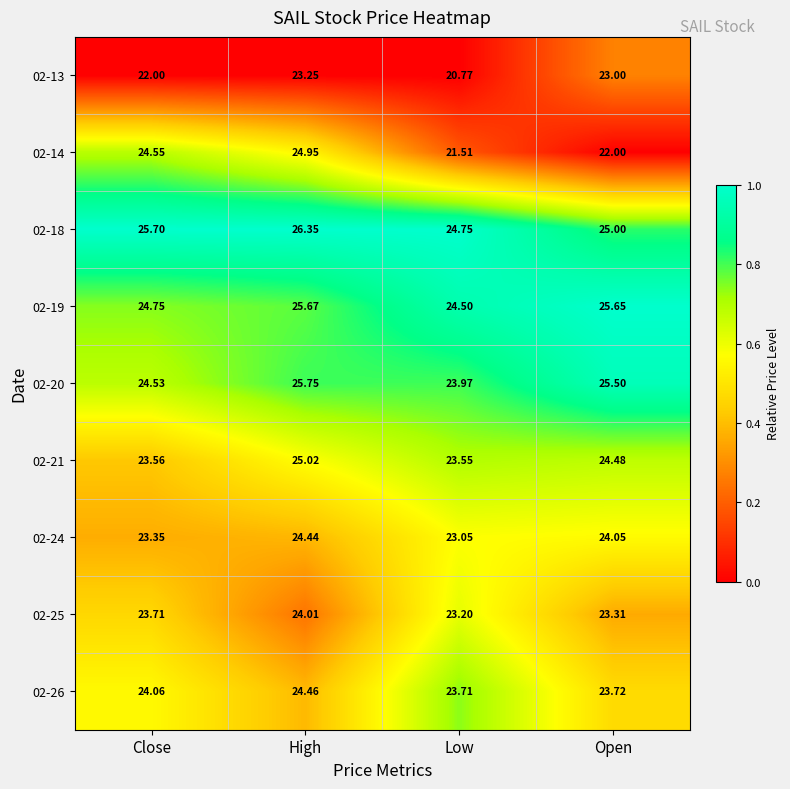

At which category is the sum across all series the highest?

High